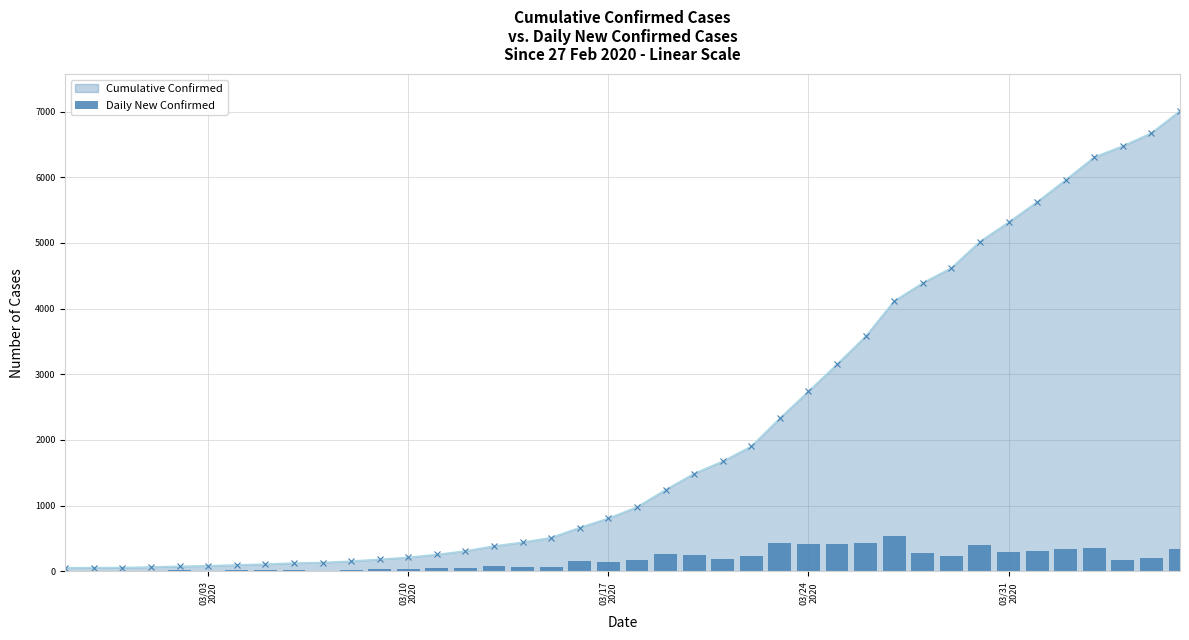

What is the maximum value for Cumulative Confirmed?

7012